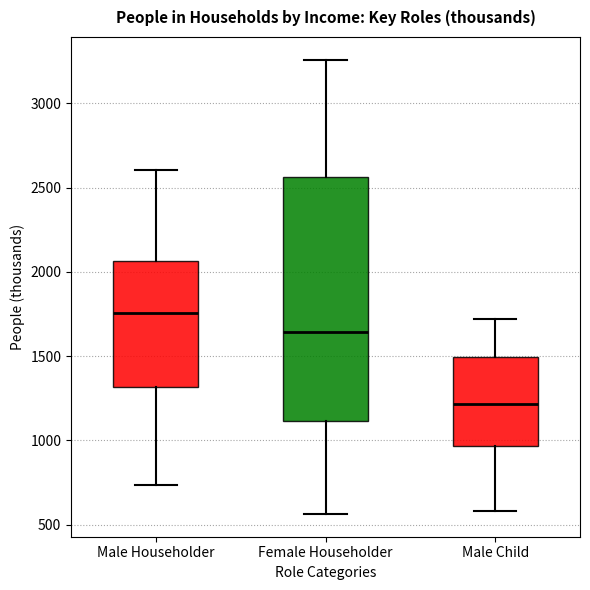

Which box's median line is the highest?

Male Householder